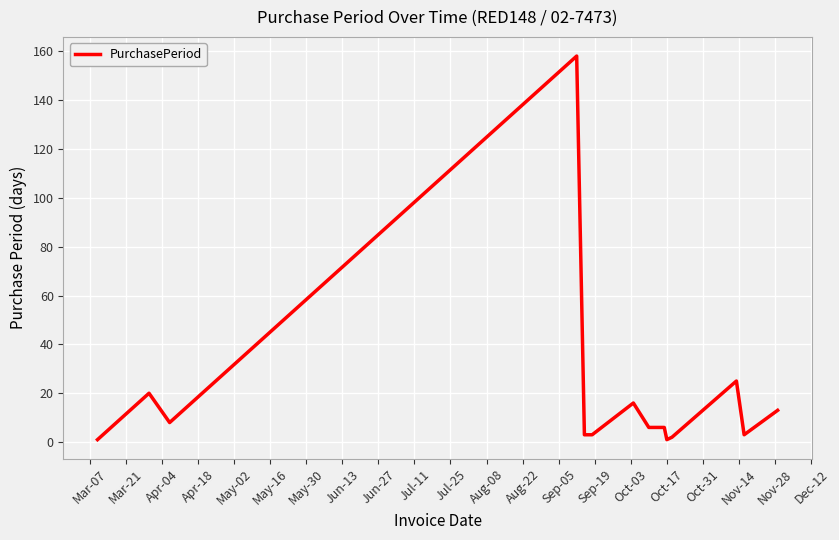

What is the difference between the maximum and minimum values?

157